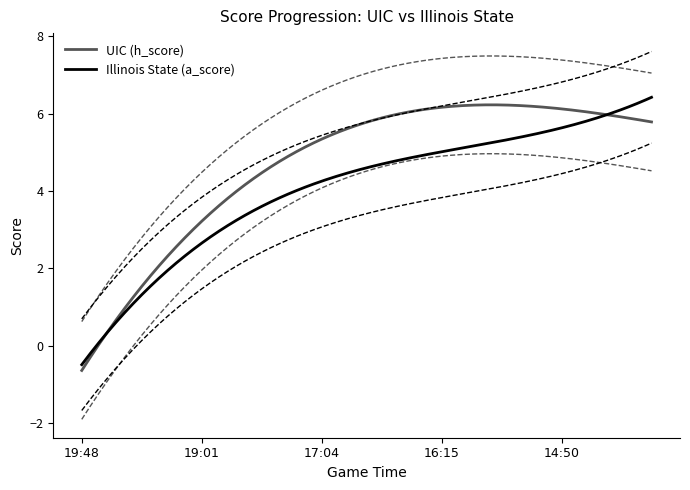

Reading right to left, transcribe all the data shown in this chart.

UIC (h_score): 19=6	18=6	17=6	16=6	15=6	14=6	13=6	12=6	11=6	10=6	9=6	8=6	7=6	6=4	5=4	4=2	3=2	2=2	1=0	0=0
Illinois State (a_score): 19=6	18=6	17=6	16=6	15=6	14=6	13=5	12=5	11=4	10=4	9=4	8=4	7=4	6=4	5=4	4=4	3=2	2=0	1=0	0=0